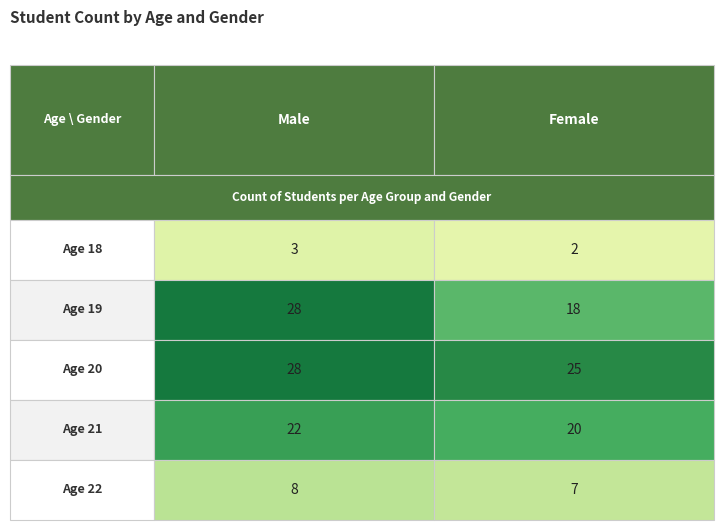

At which category is the sum across all series the highest?

20